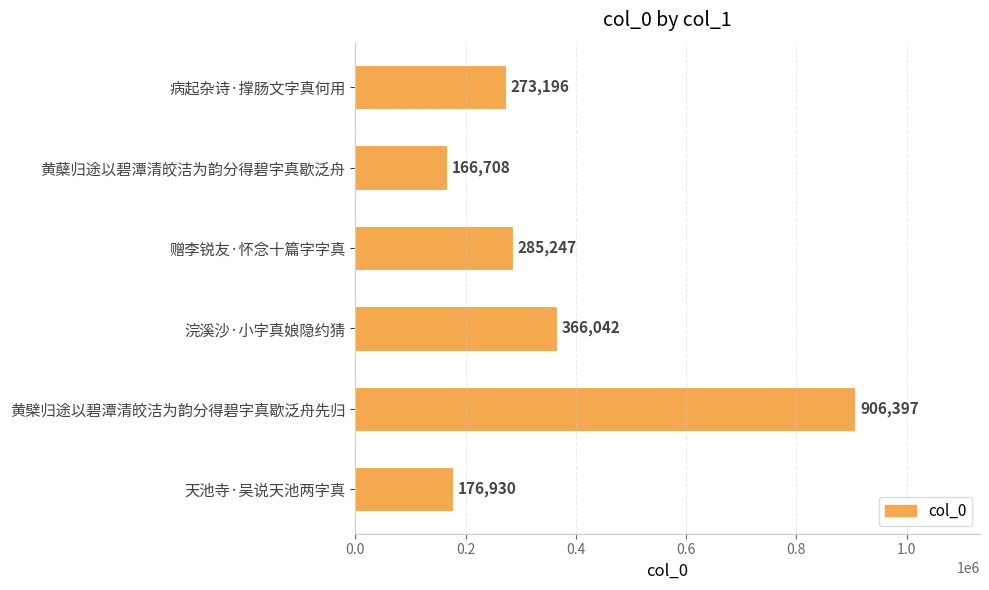

Reading bottom to top, transcribe all the data shown in this chart.

176930	906397	366042	285247	166708	273196